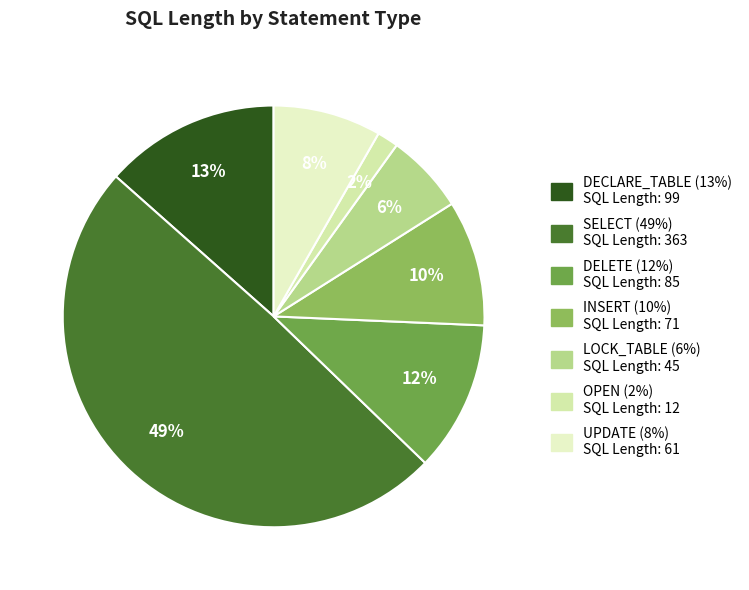

Which slice is the largest?

SELECT